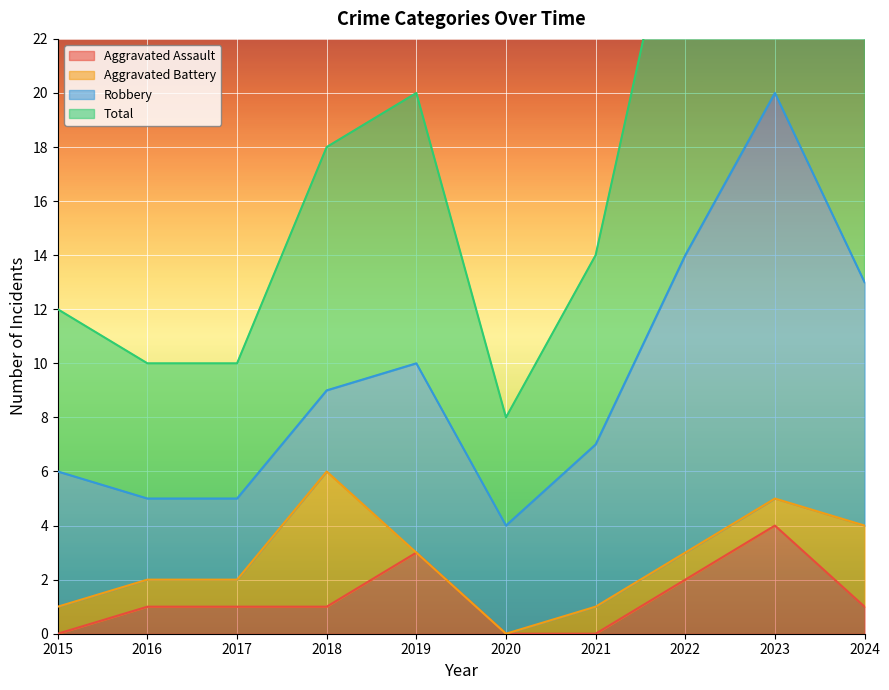

The Aggravated Assault series shows -2 at 2021. True or false?

False